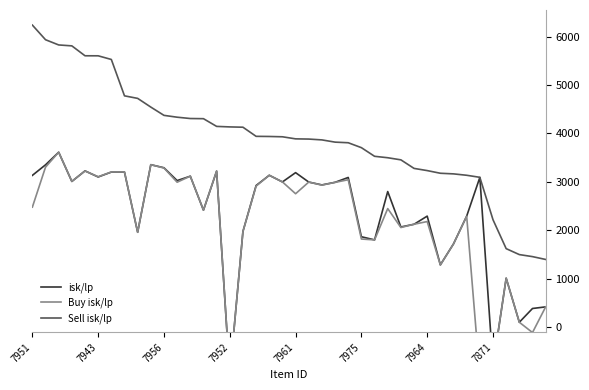

What is the difference between the second highest and minimum values in the isk/lp series?

4366.8